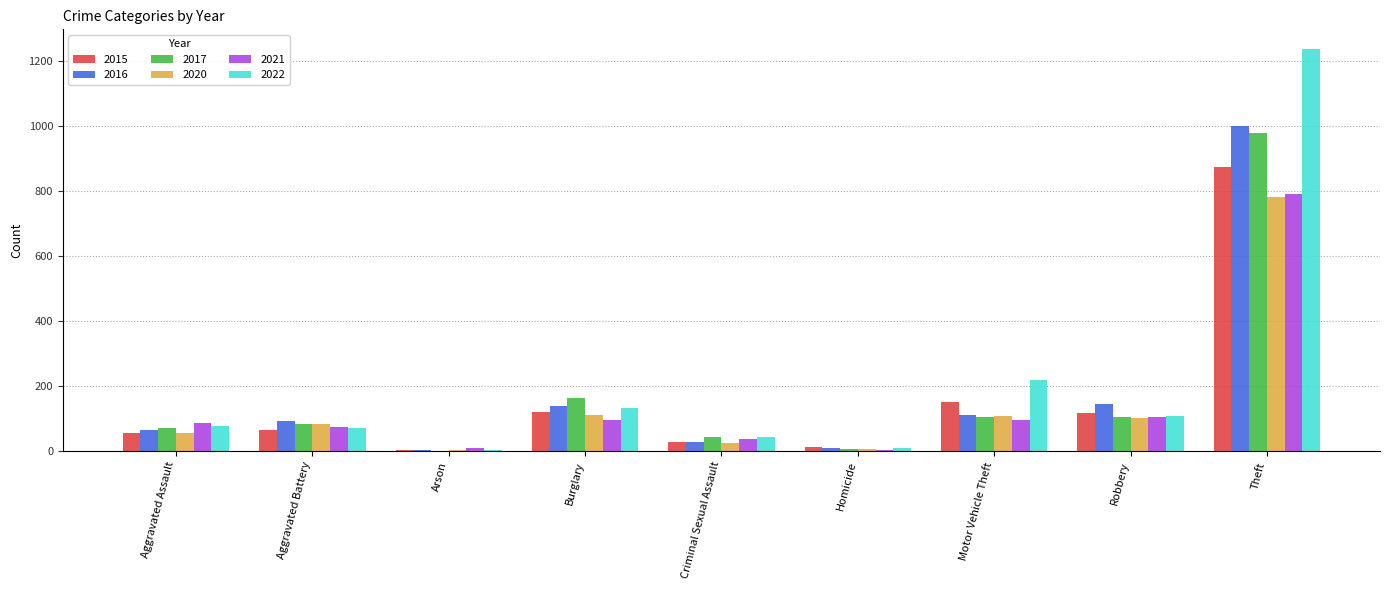

True or false: 2021 has a value of 95 at Burglary.

True